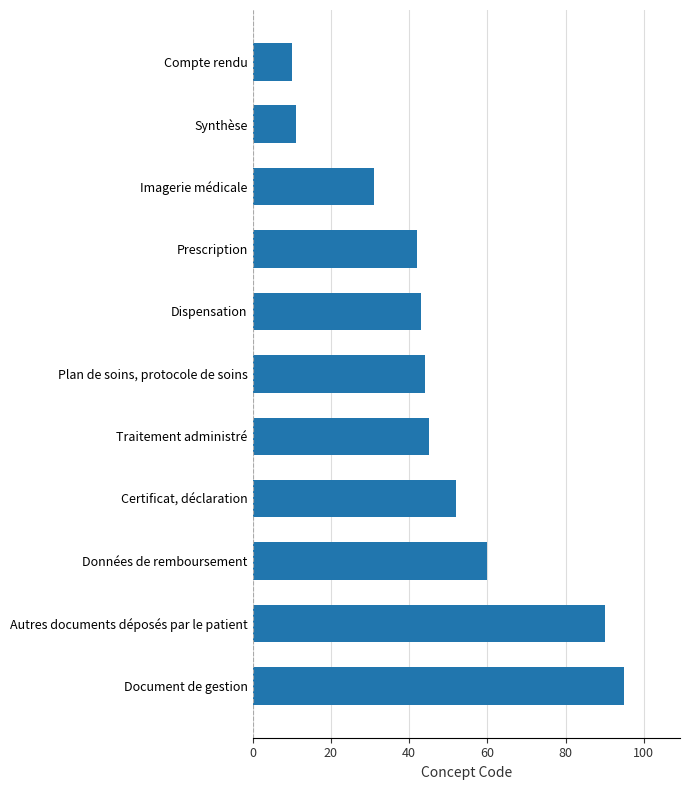

True or false: the data shows 60 at Données de remboursement.

True